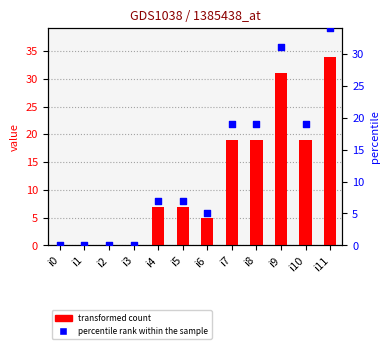

Which series has the widest spread of Y values?

col_1